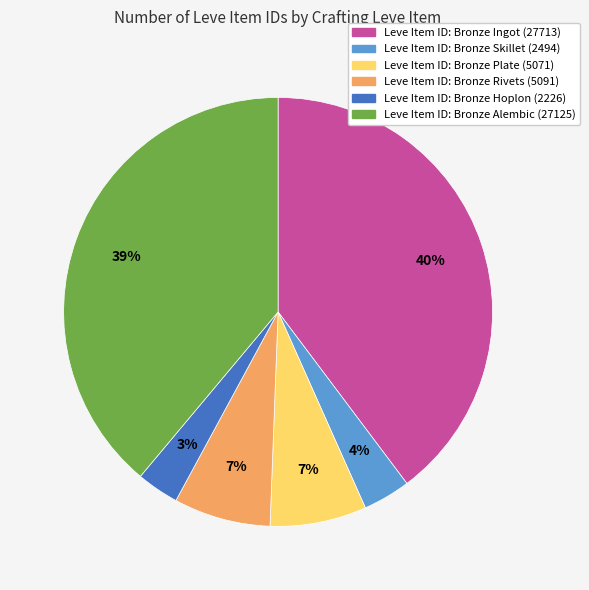

To the nearest percent, what is the average slice percentage?

17%